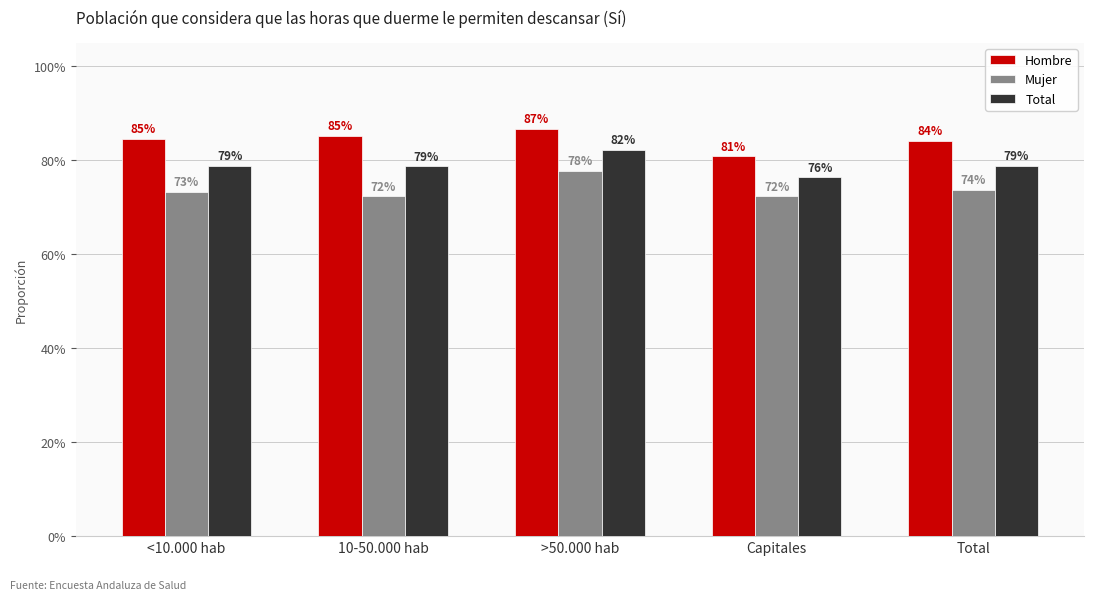

Does the chart contain any negative values?

No